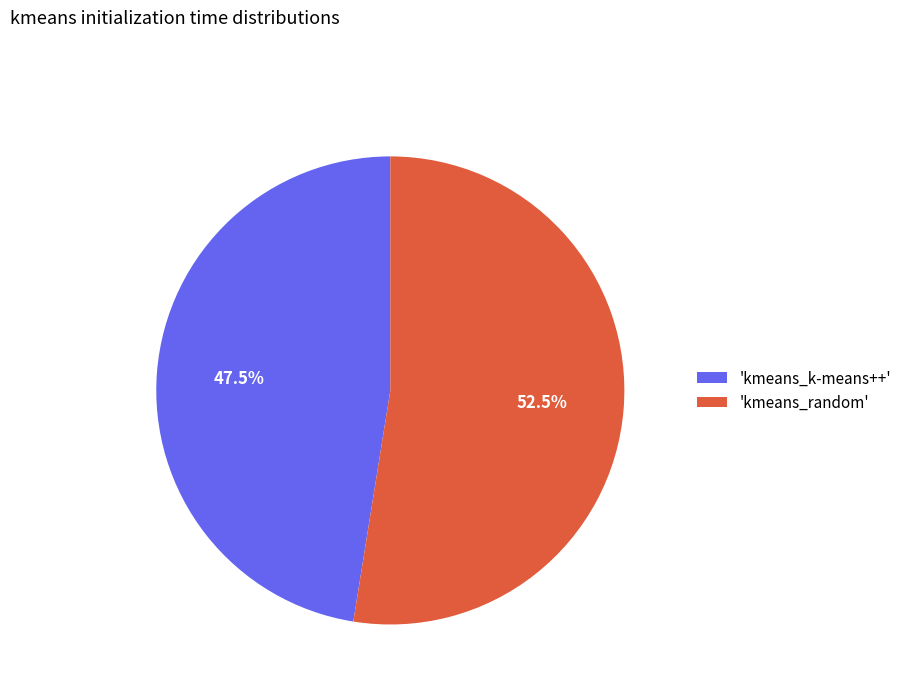

Which category has the biggest portion of the pie?

'kmeans_random'